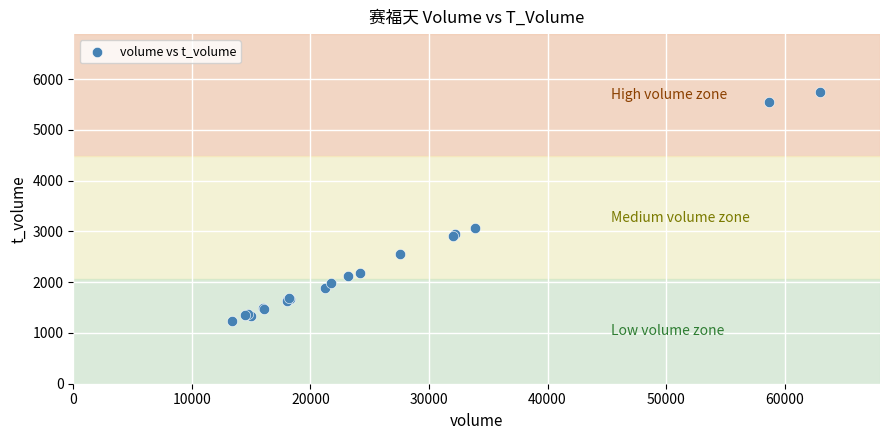

What Y value in the scatter plot is closest to 3486?

3070